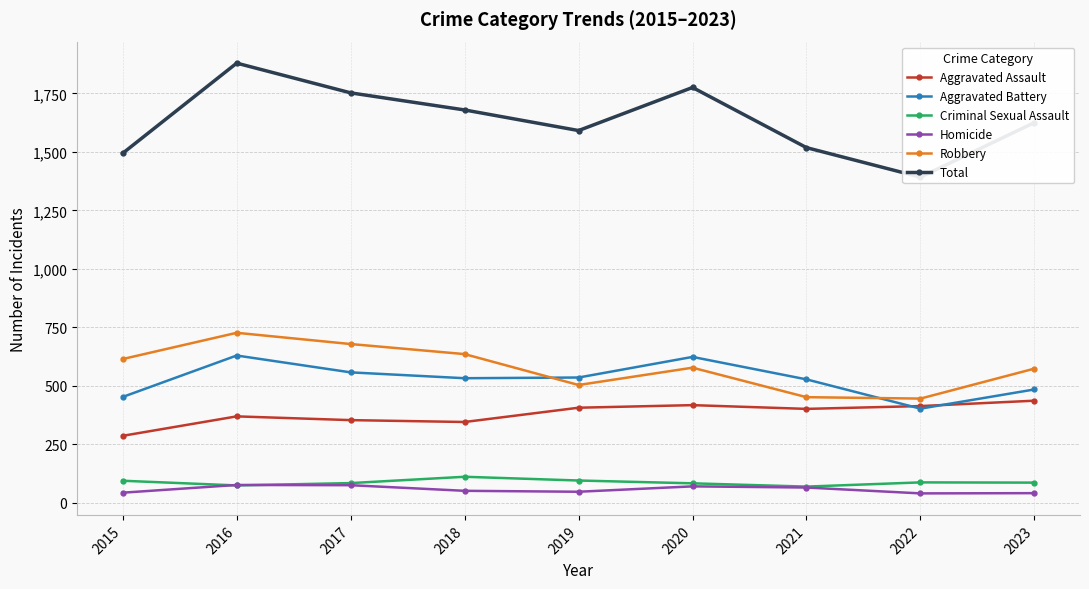

What is the minimum value shown in the chart?

41